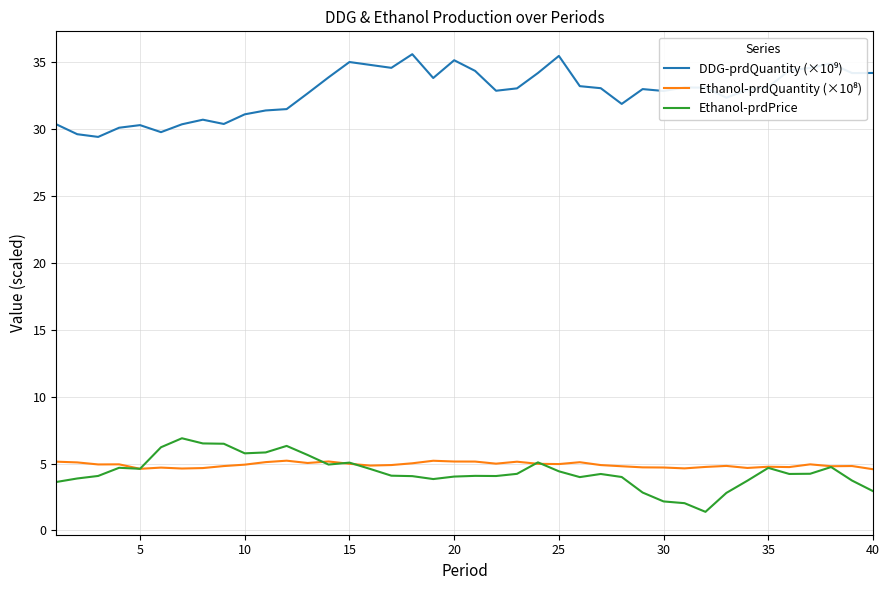

What is the minimum value shown in the chart?

1.4